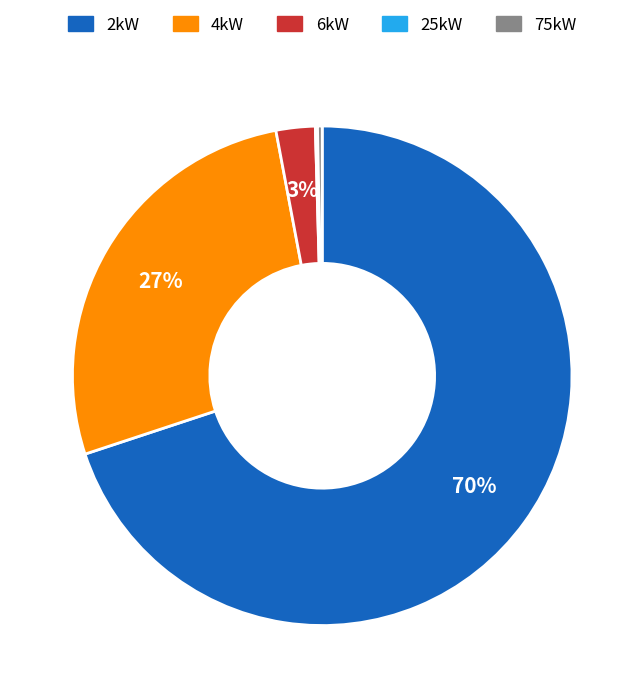

Is it true that 4kW is 15% of the pie?

False